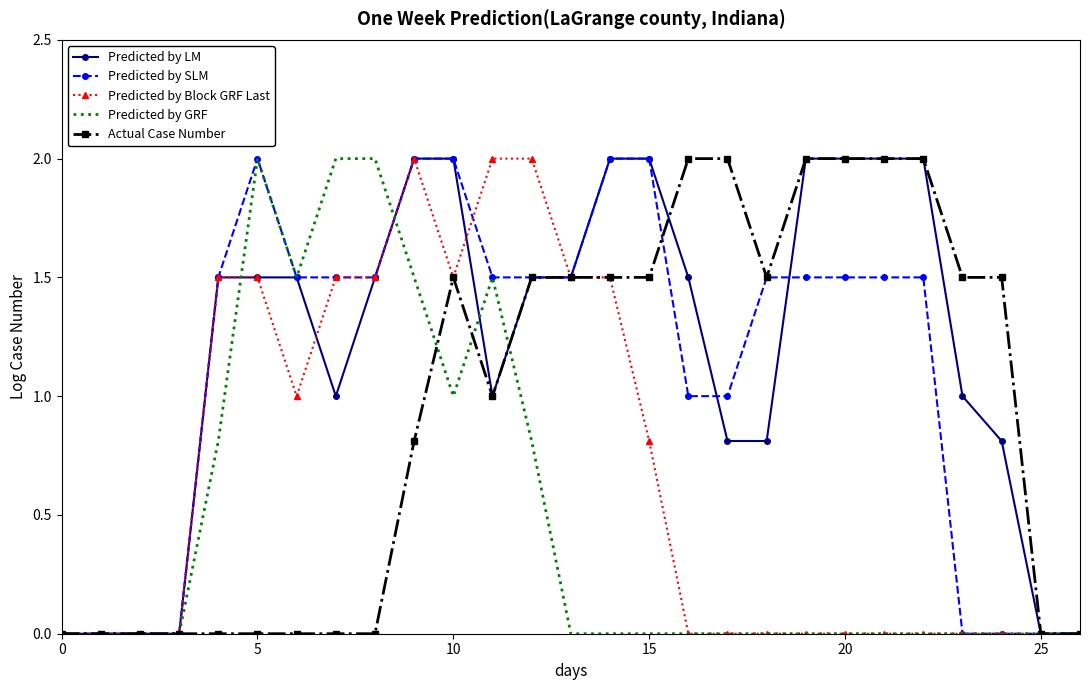

What is the maximum value for Predicted by LM?

2.0